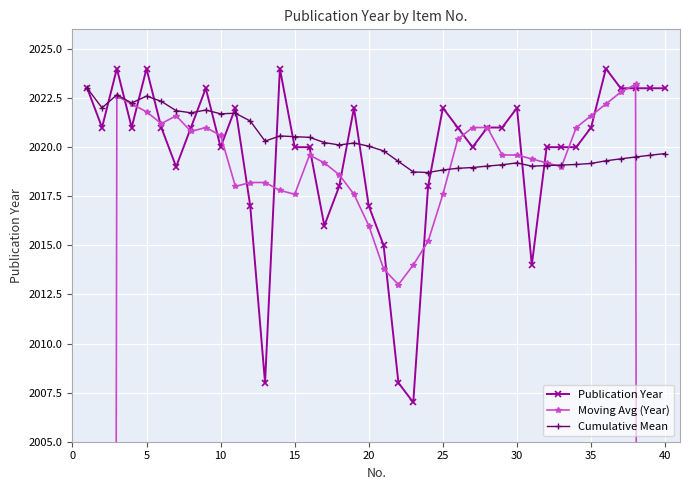

The value of Publication Year at 25 is 3550.6. True or false?

False